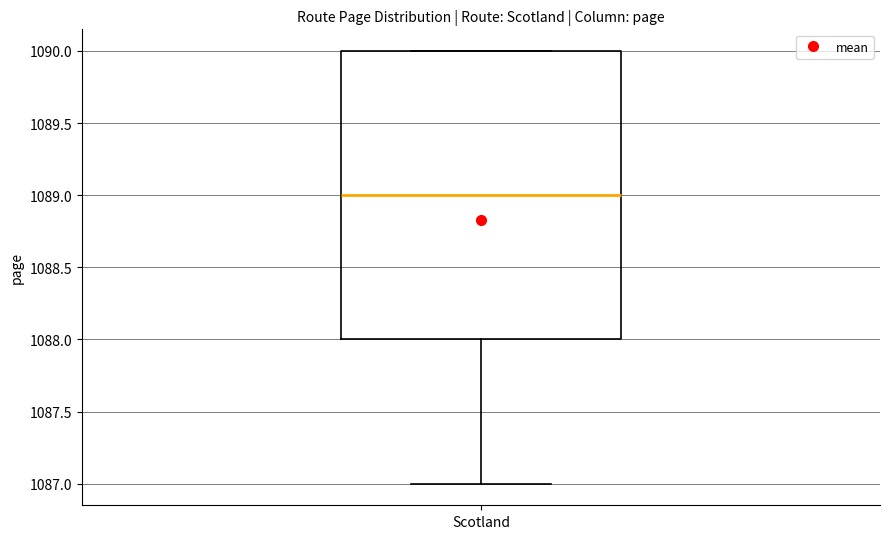

Where is the upper edge of the box for Scotland on the y-axis? The values are not printed on the chart, so give them approximately, as read against the axis.

1090